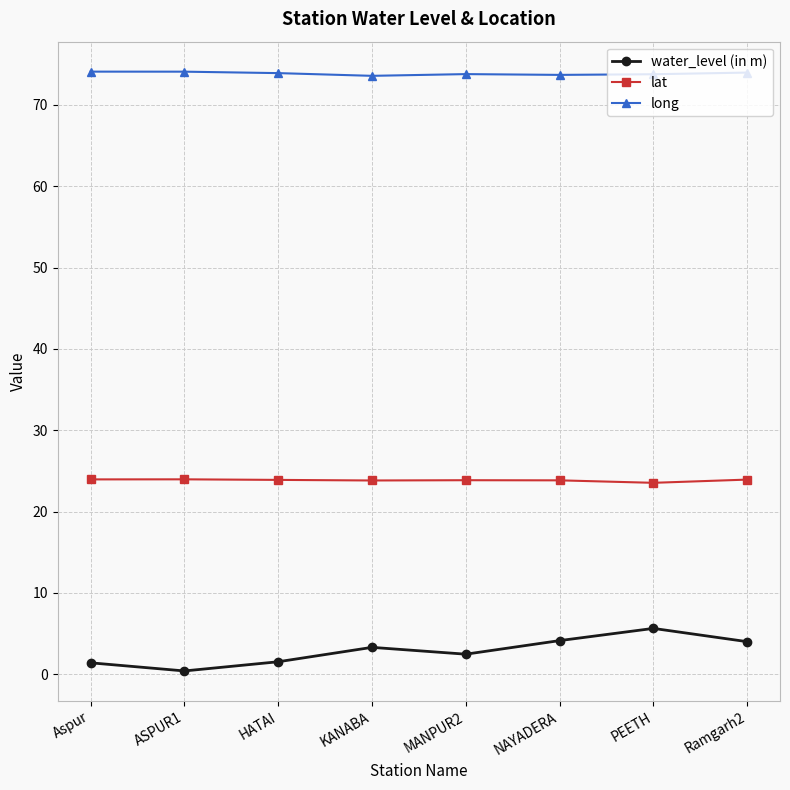

Rank the series by their average value, from lowest to highest.

water_level (in m), lat, long